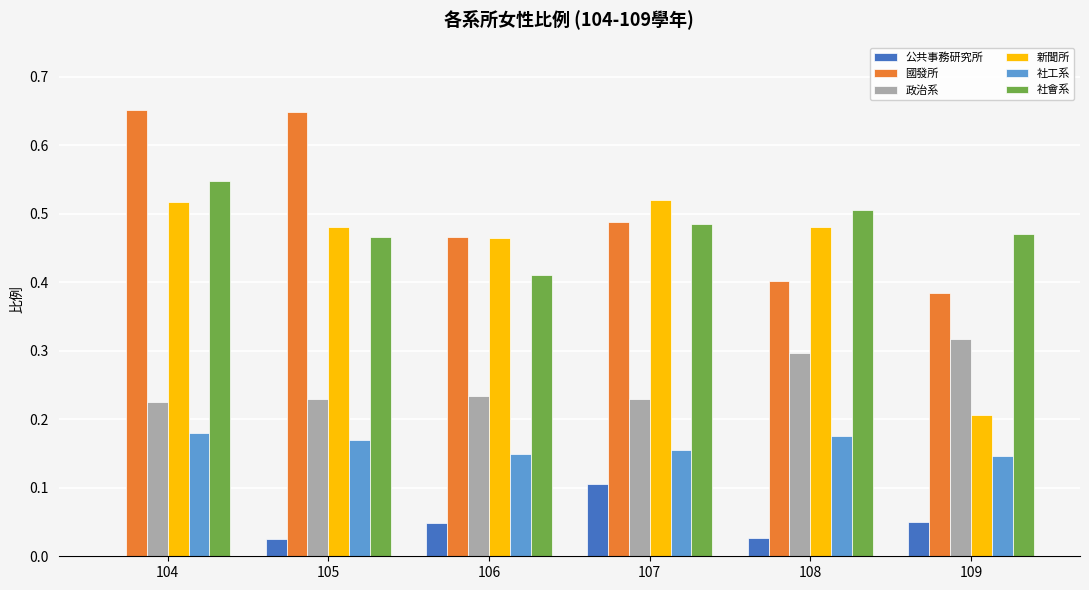

The value of 社會系 at 106 is 0.4. True or false?

True